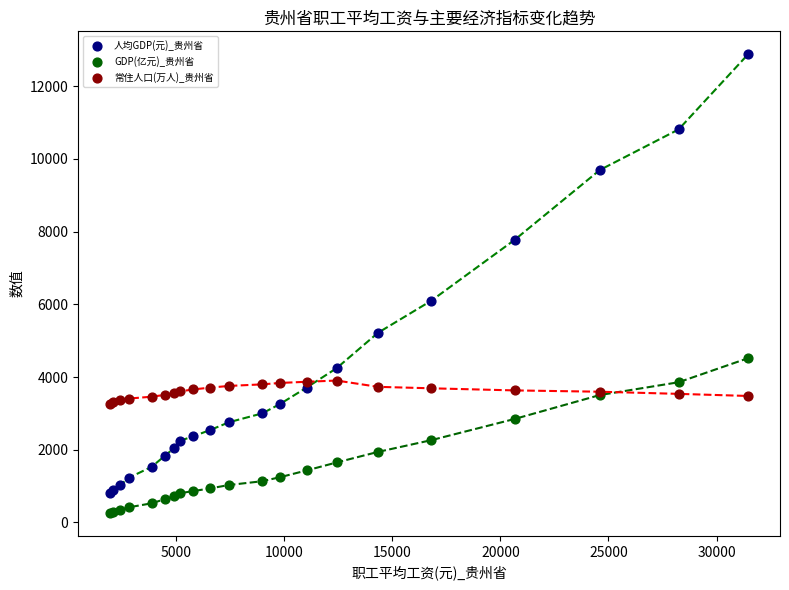

What are all the series names shown in the legend?

人均GDP(元)_贵州省, GDP(亿元)_贵州省, 常住人口(万人)_贵州省